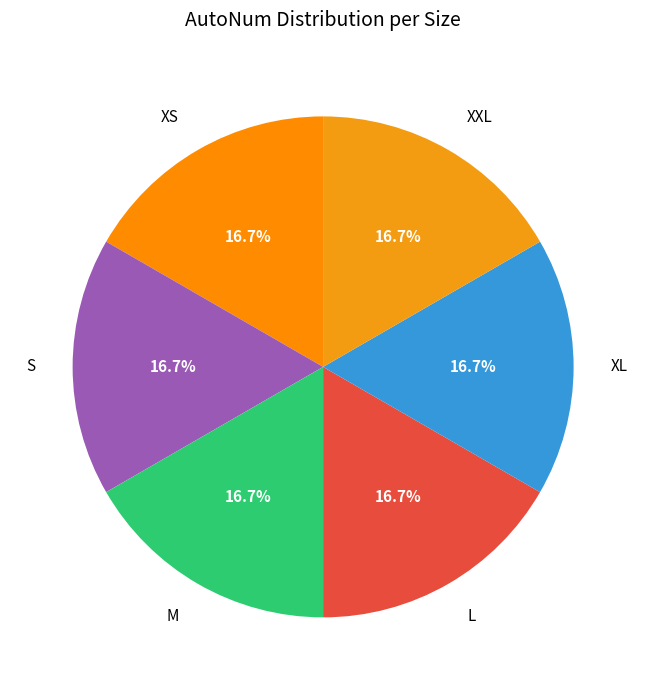

Does M account for over 50% of the chart?

No